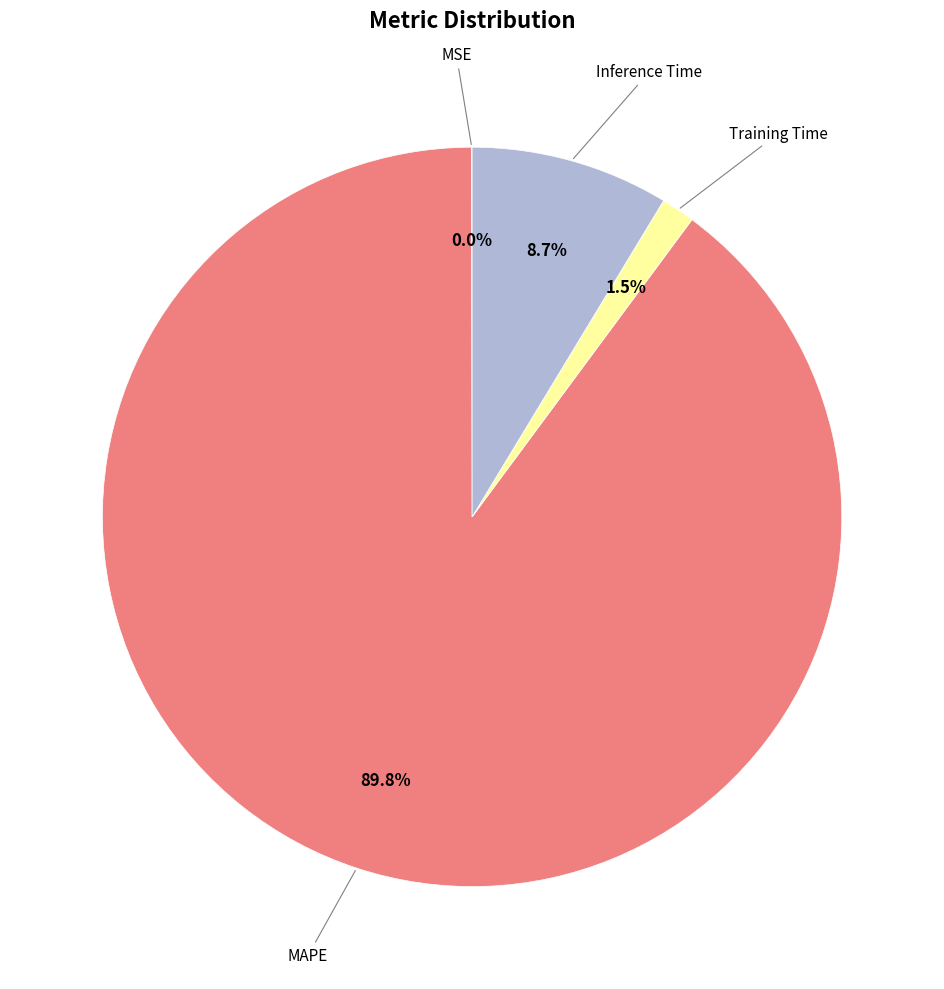

Does any single category account for the majority?

Yes